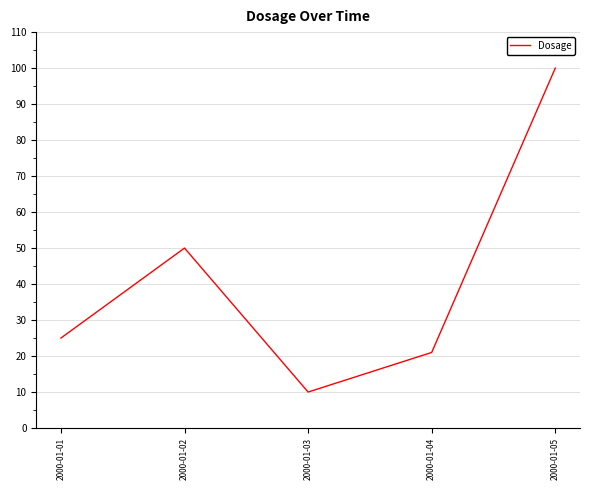

True or false: the data has more than 0 interior local peaks.

True